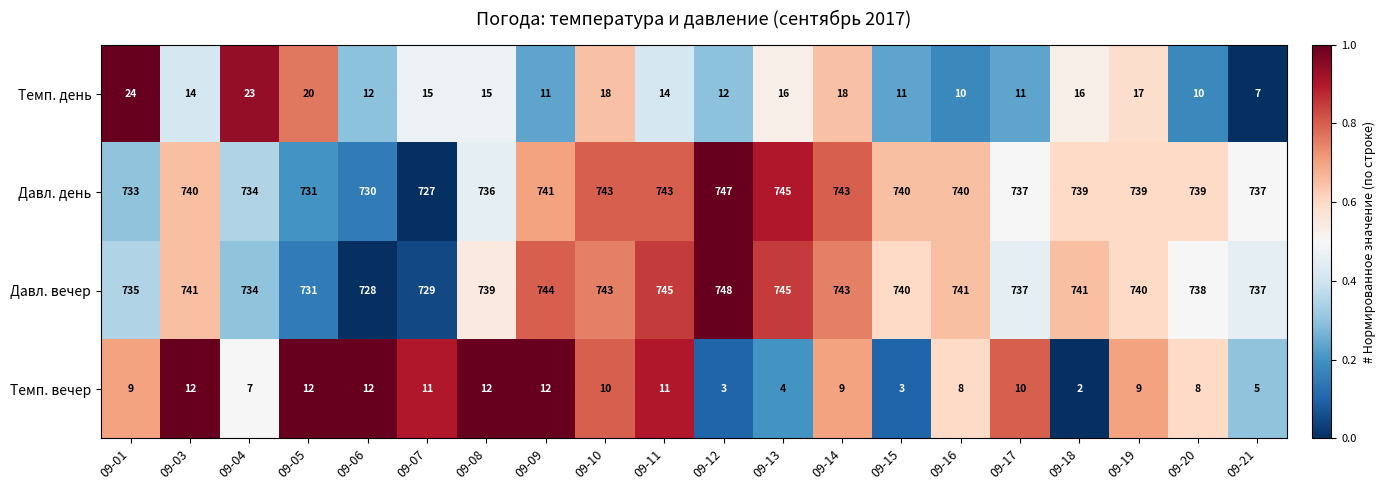

What is the difference between the maximum and minimum values in the Темп. вечер series?

10